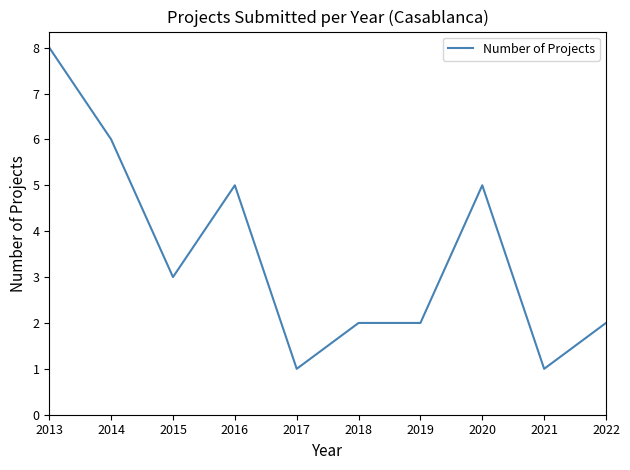

What is the maximum value shown in the chart?

8